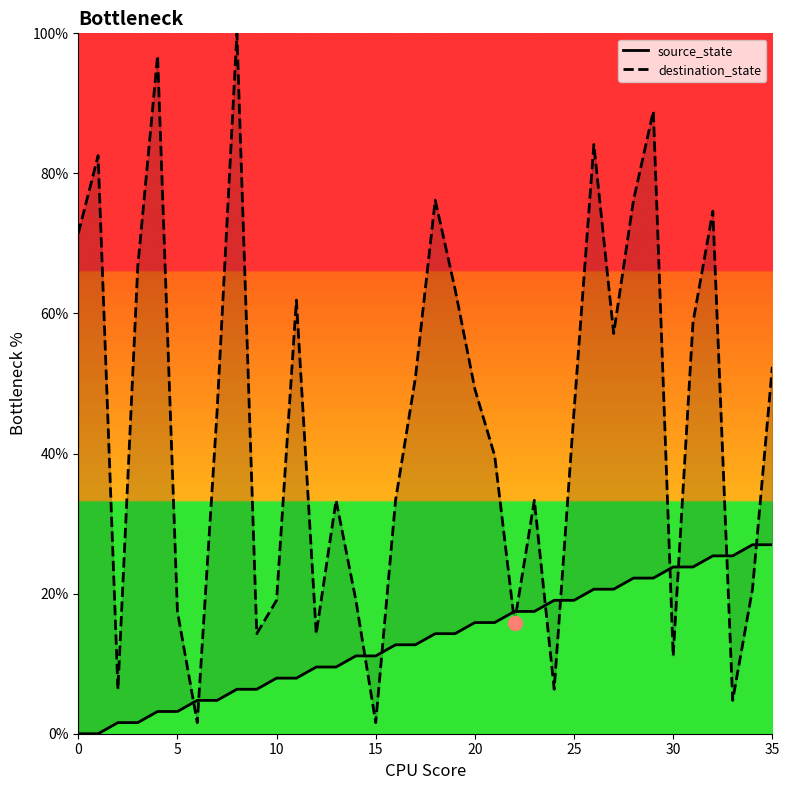

Is the value of destination_state at 16 greater than the value of source_state at 15?

Yes